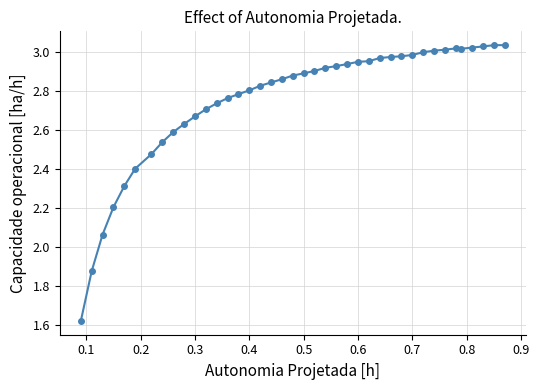

What is the difference between the second highest and second lowest values?

1.2